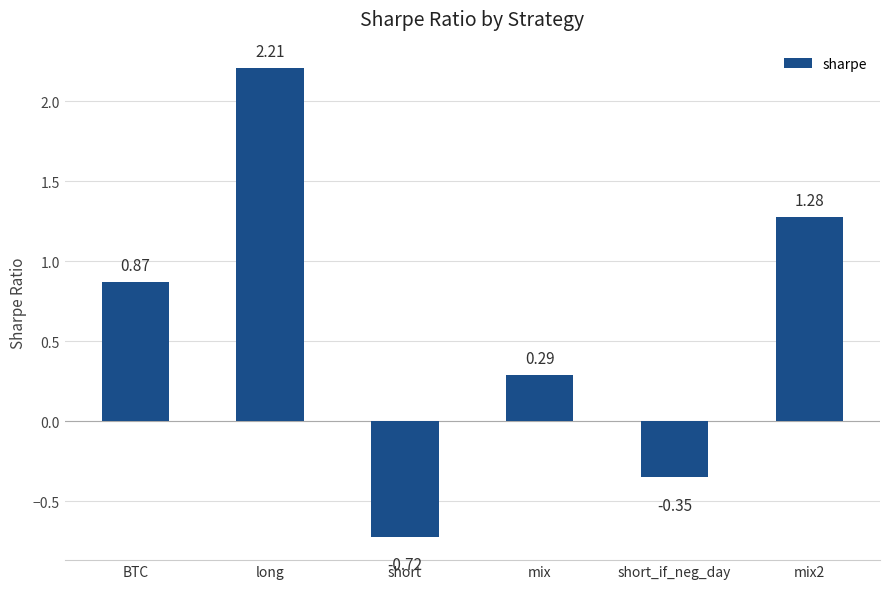

At which label does the data first exceed 0?

BTC